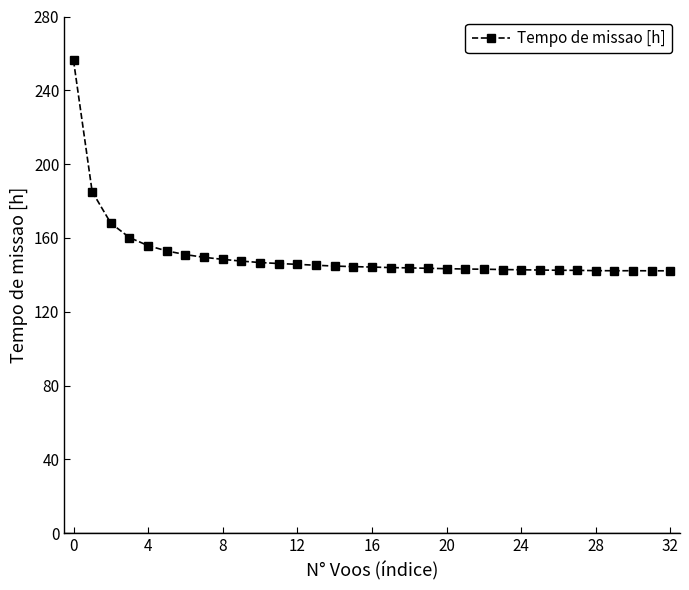

True or false: there are more than 0 points higher than both neighbors.

True